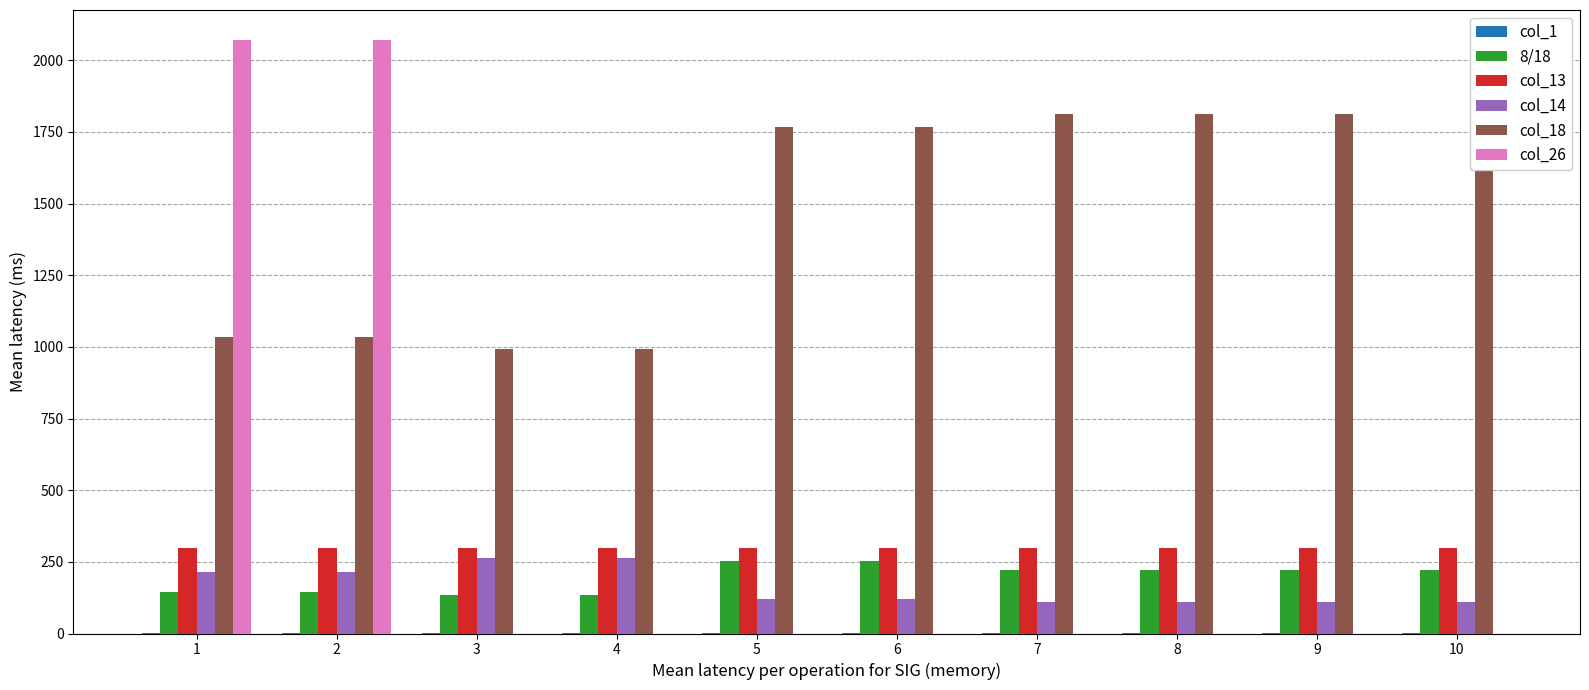

The col_26 series shows 763 at 9. True or false?

False